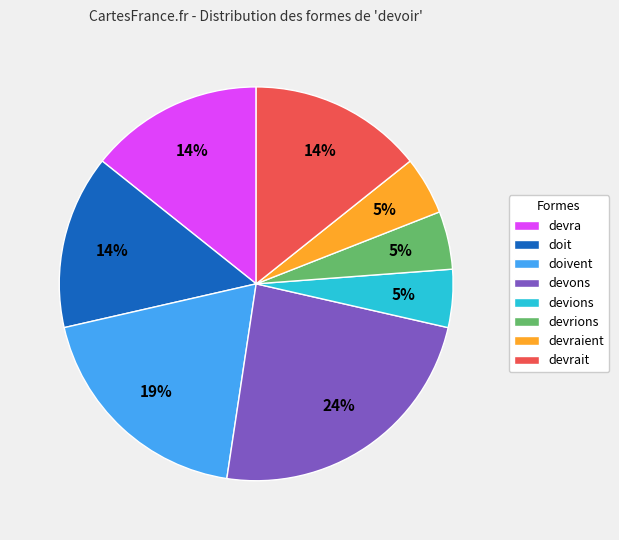

The doivent slice represents 6% of the pie. True or false?

False